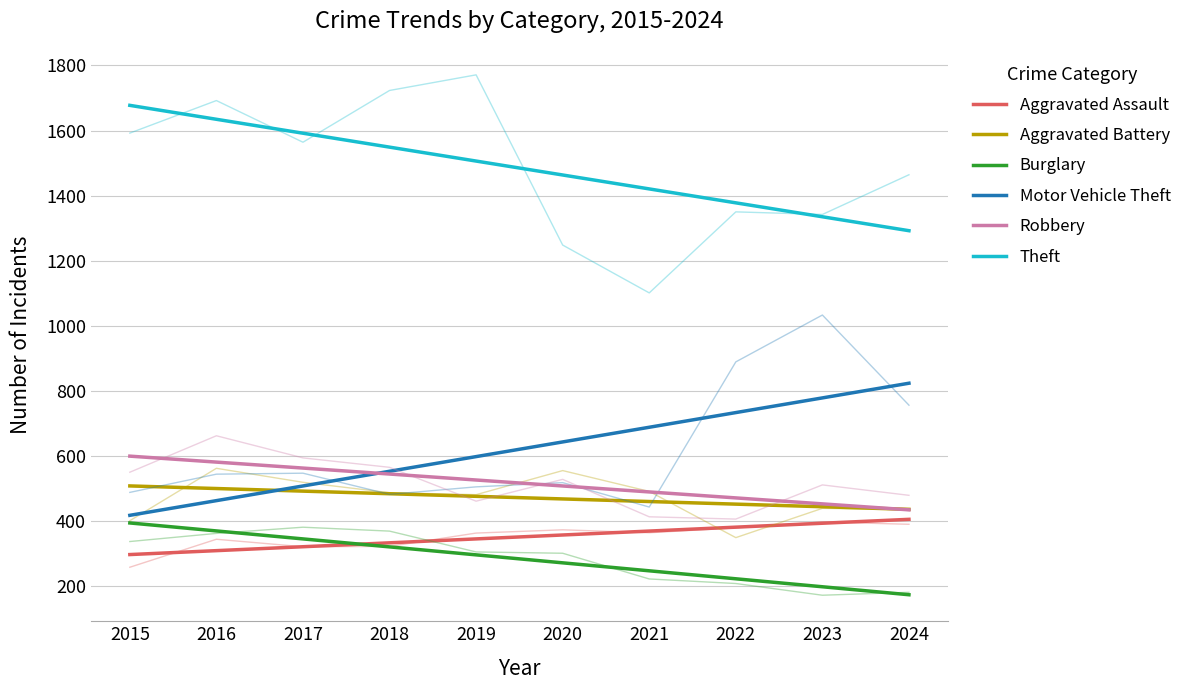

What are all the series names shown in the legend?

Aggravated Assault, Aggravated Battery, Burglary, Motor Vehicle Theft, Robbery, Theft